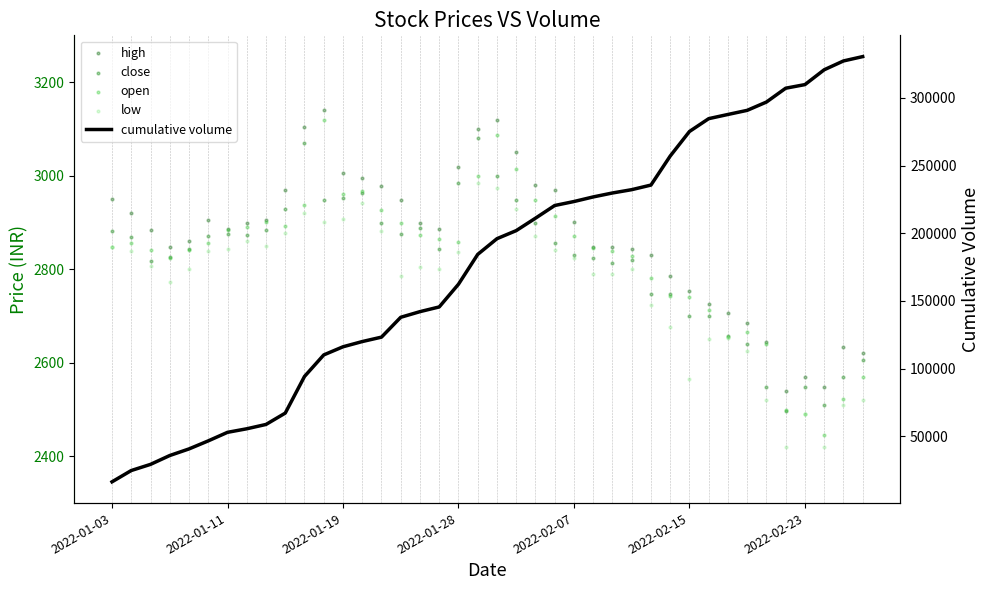

Which series contains the lowest Y value?

low